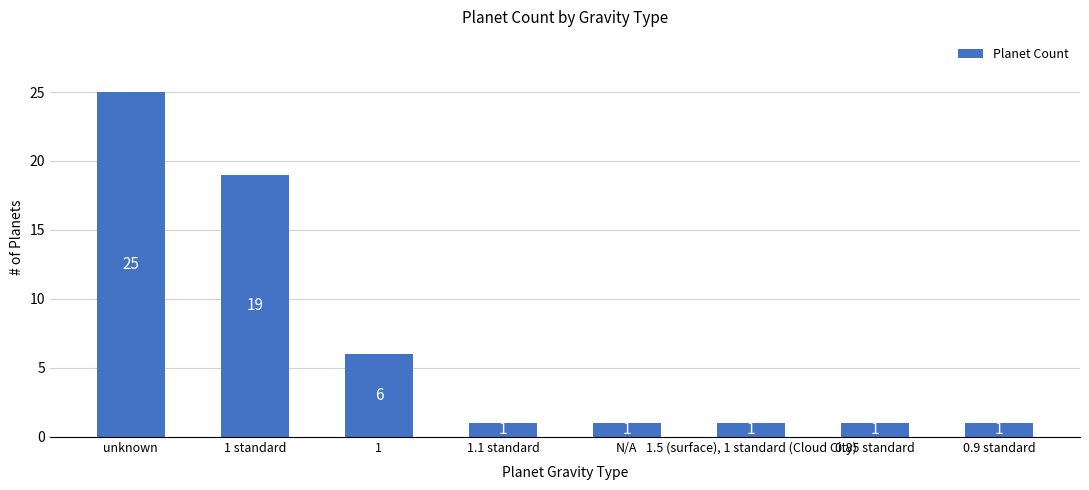

Are the bars horizontal?

No